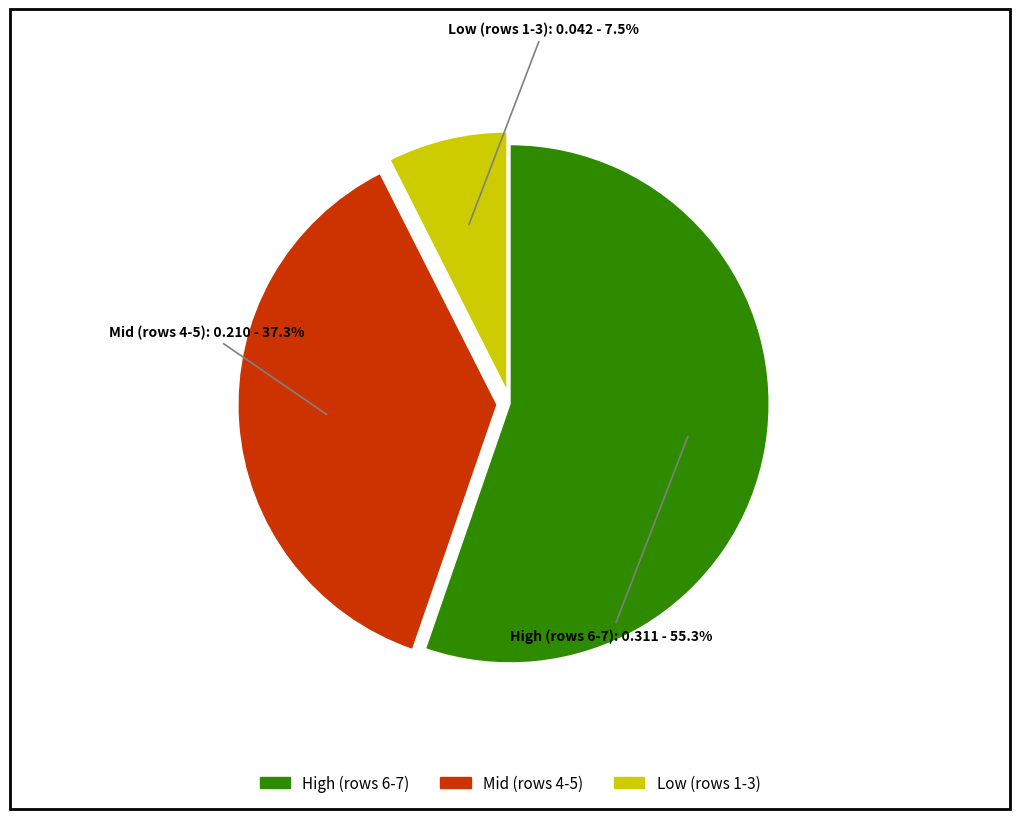

Is the sum of Low (rows 1-3) and Mid (rows 4-5) greater than half?

No